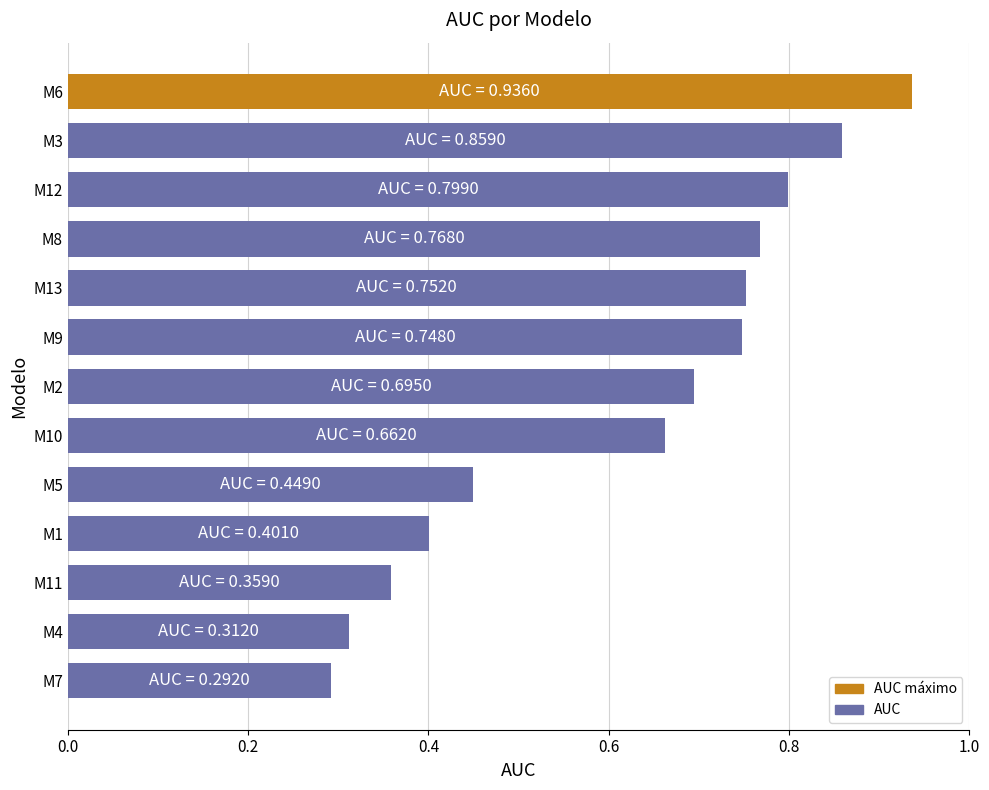

What is the difference between the second highest and minimum values?

0.6